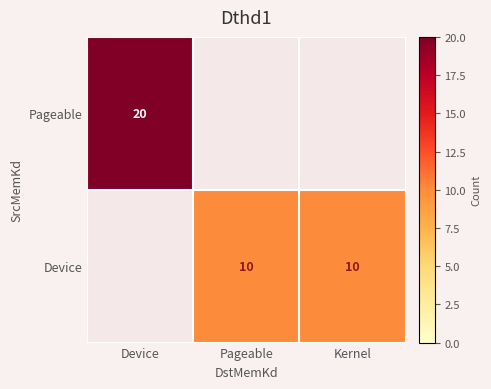

What is the sum of the Device values at Kernel and Pageable?

20